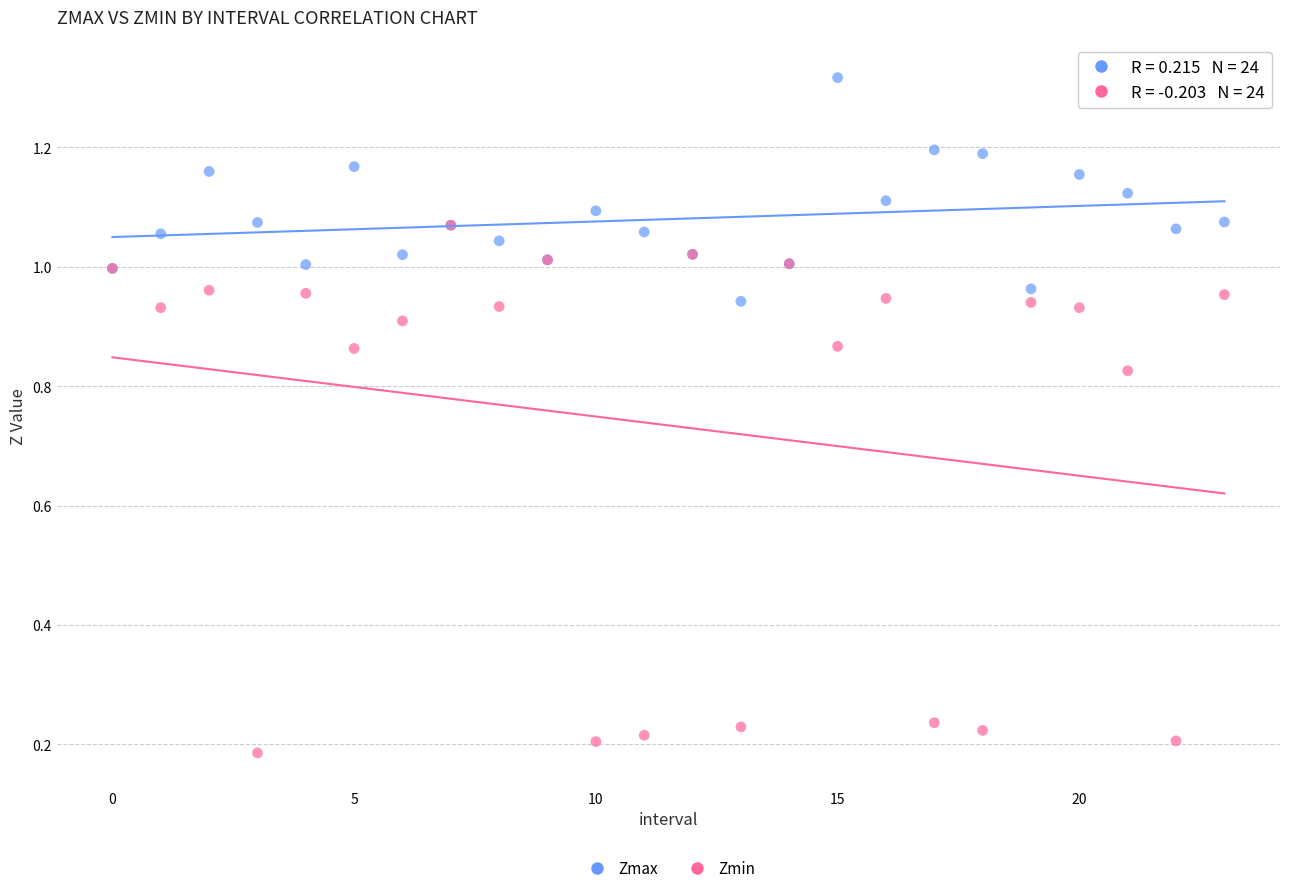

Which series reaches the maximum Y coordinate?

Zmax